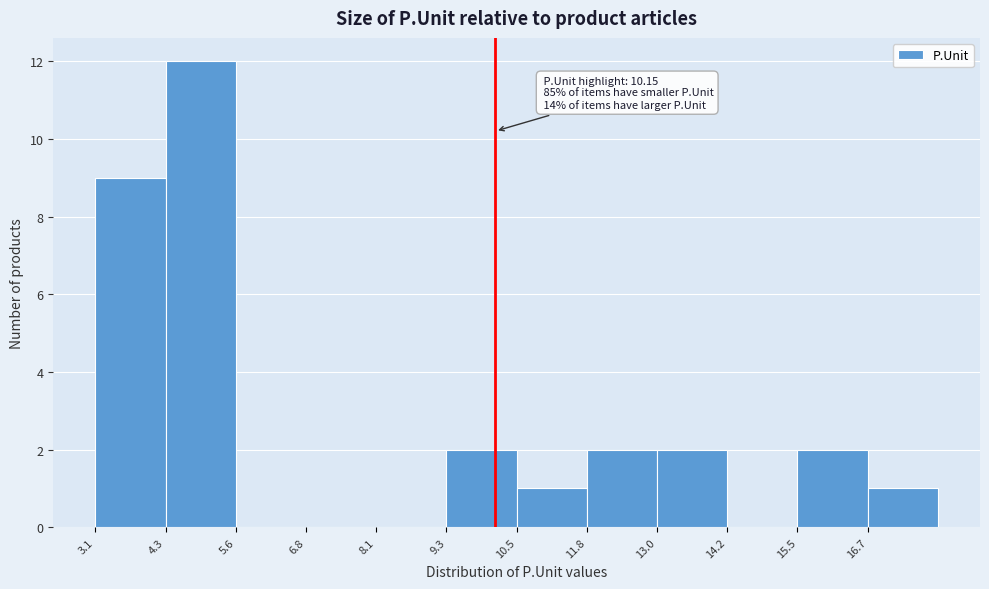

Which range on the x-axis has the tallest bar?

4.4 to 5.6